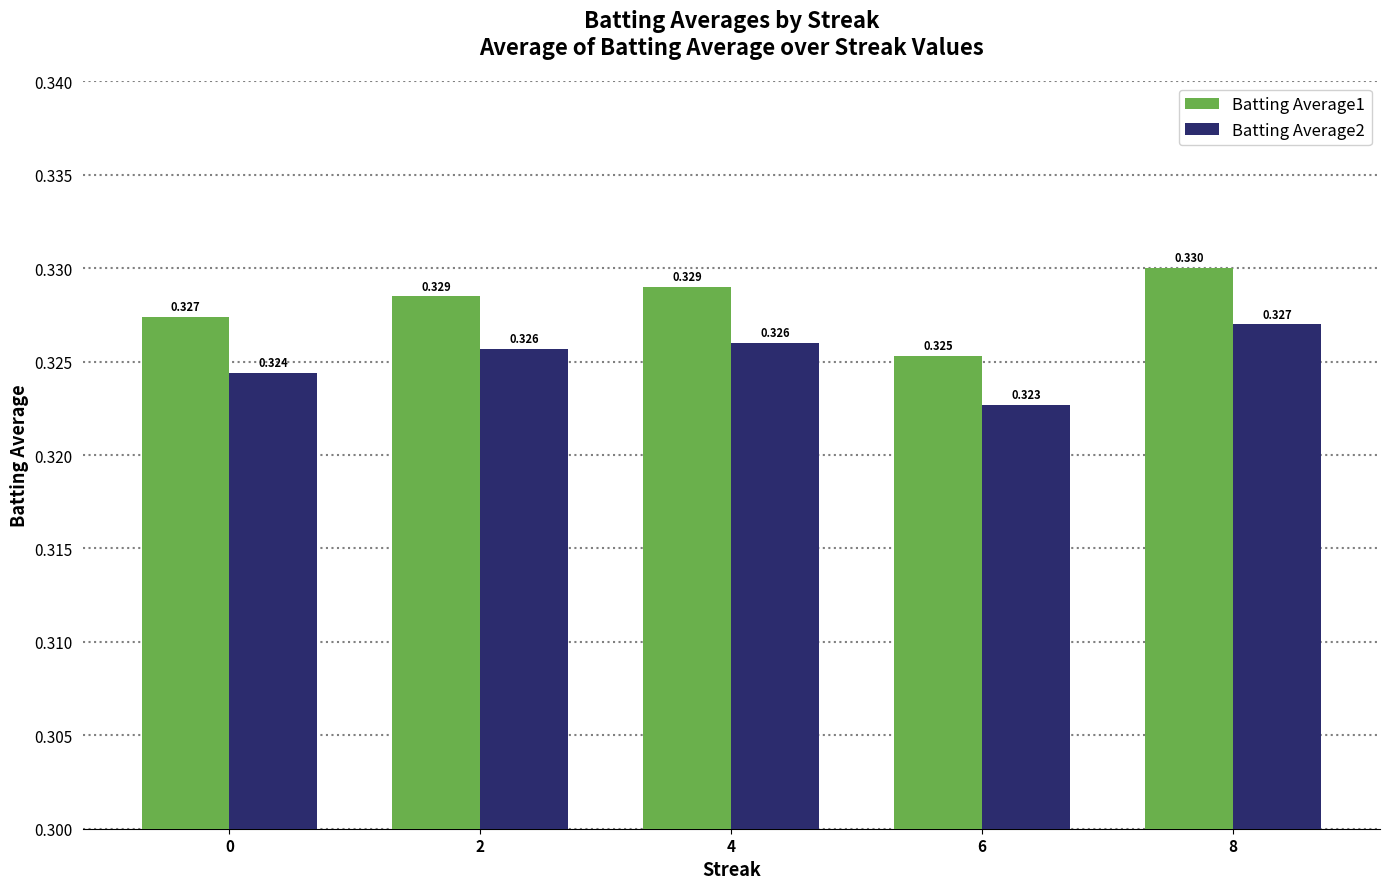

Is the value of Batting Average2 at 2 greater than the value of Batting Average1 at 6?

Yes